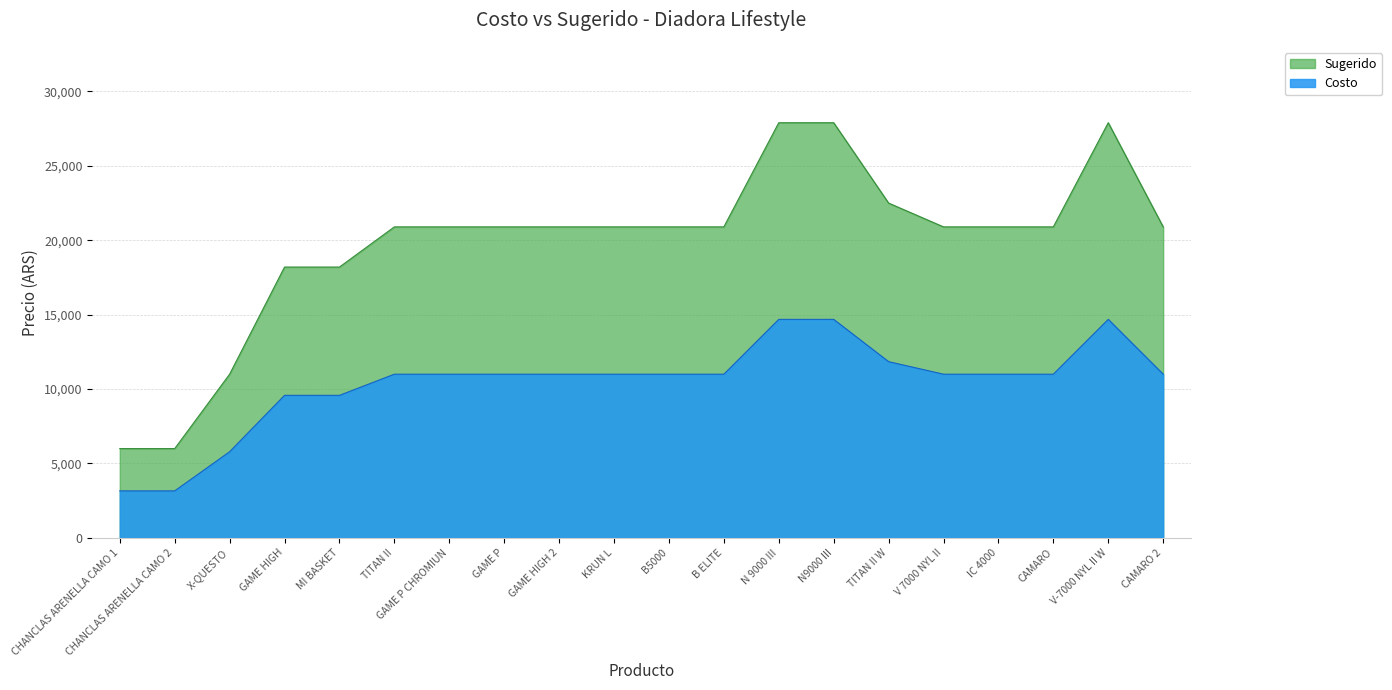

Where does the Sugerido series first go above 20899?

N 9000 III